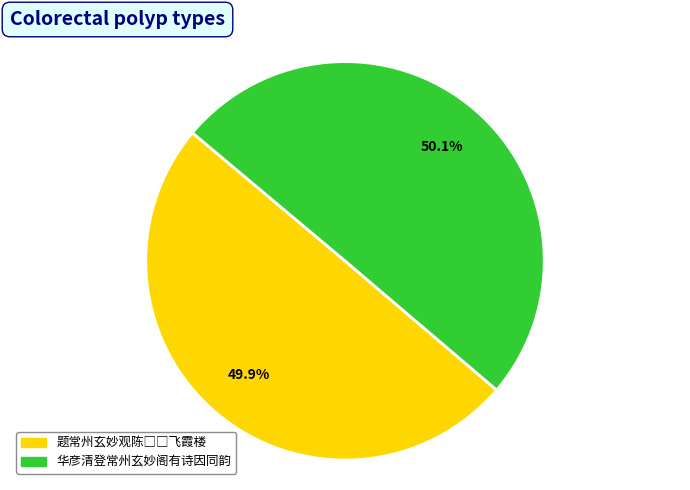

Is there a majority slice in this chart?

Yes